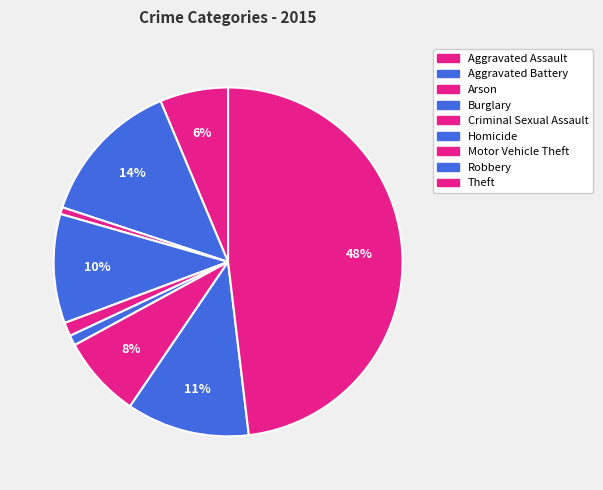

Is there a majority slice in this chart?

No